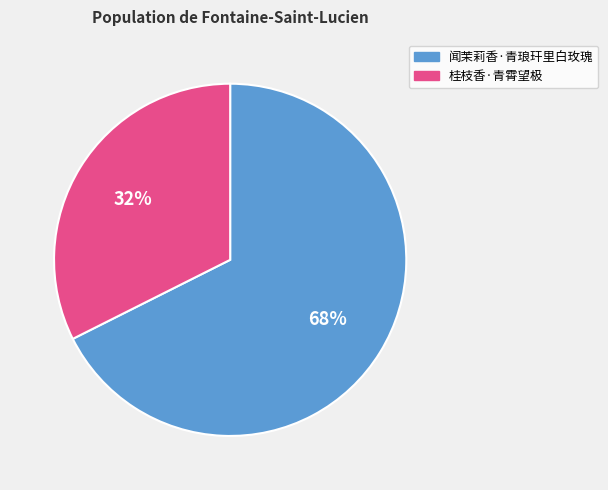

Count the number of slices in the pie.

2